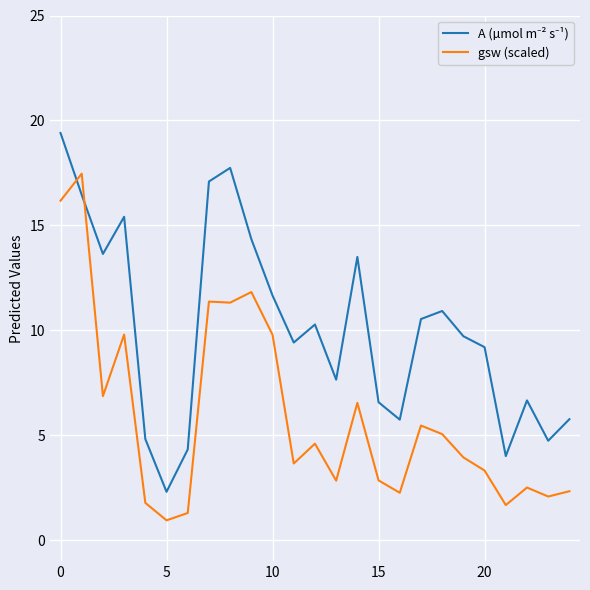

What is the maximum value for gsw (scaled)?

17.5